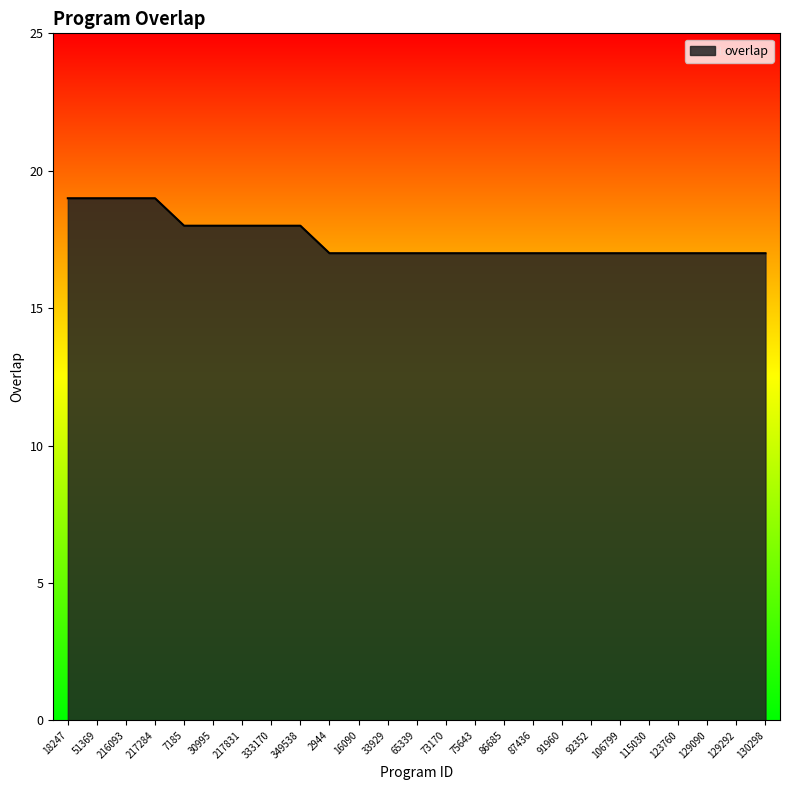

What is the sum of the values at 91960 and 73170?

34